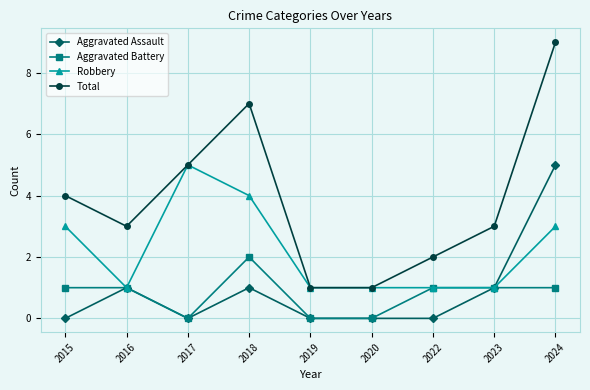

What is the difference between the Aggravated Assault values at 2022 and 2018?

1